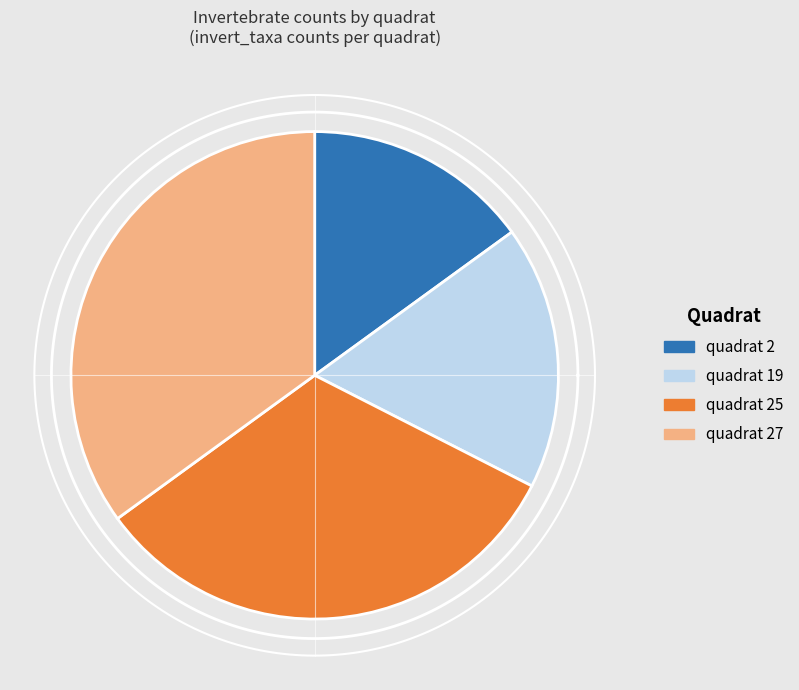

Does any single category account for the majority?

No